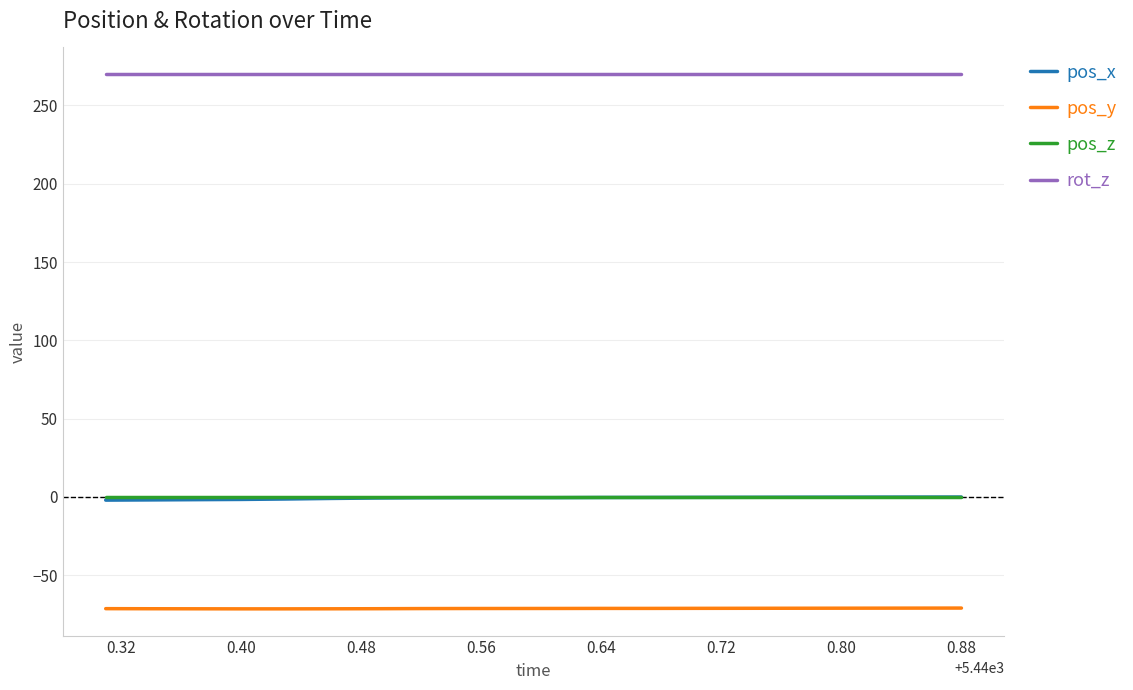

True or false: rot_z and pos_y cross at least once.

False